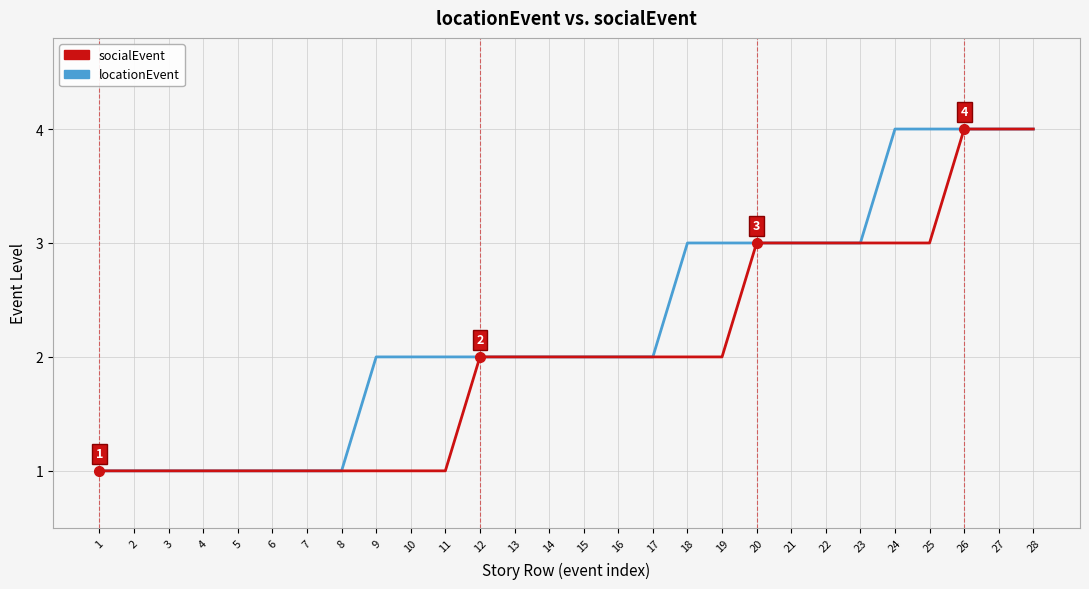

Is the value of socialEvent at 7 greater than the value of locationEvent at 27?

No